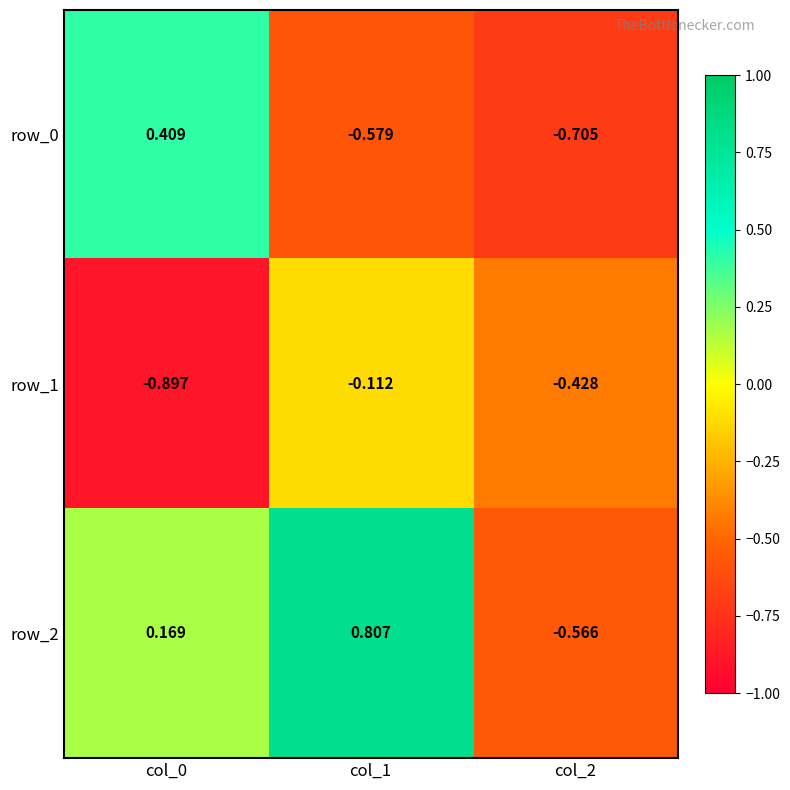

Is the value of row_2 at col_2 greater than the value of row_1 at col_0?

Yes